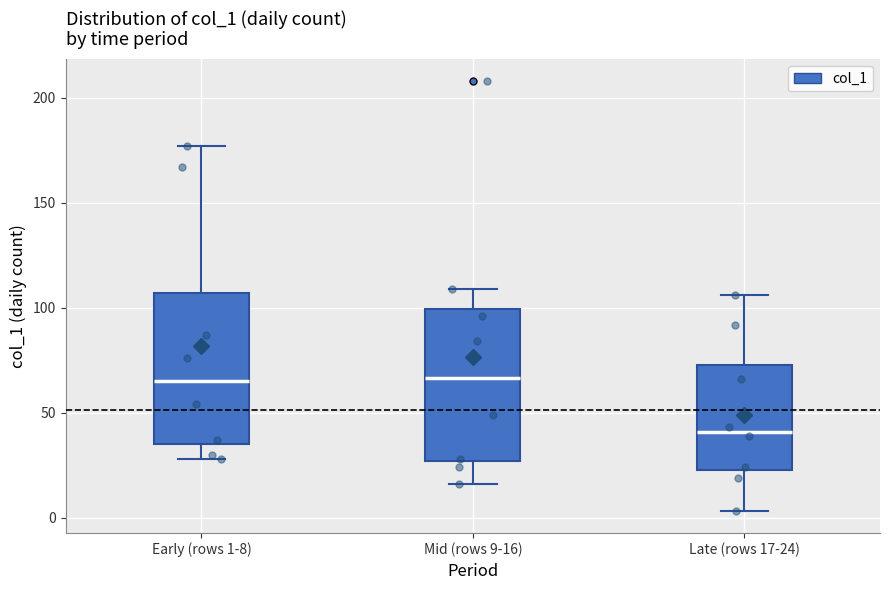

Reading left to right, read every box against the y-axis: the position of its median line, the range the box covers, and the ends of its whiskers. The values are not printed on the chart, so give them approximately, as read against the axis.

Early (rows 1-8): median 65, box 35 to 105, whiskers 30 to 175
Mid (rows 9-16): median 65, box 25 to 100, whiskers 15 to 110
Late (rows 17-24): median 40, box 25 to 75, whiskers 5 to 105